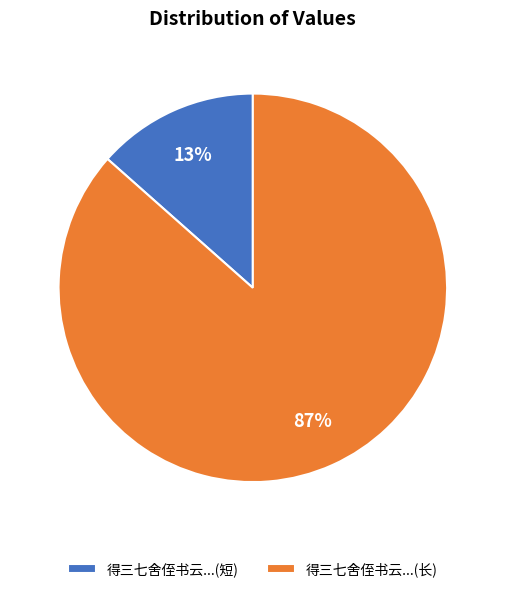

To the nearest percent, what is the average slice percentage?

50%